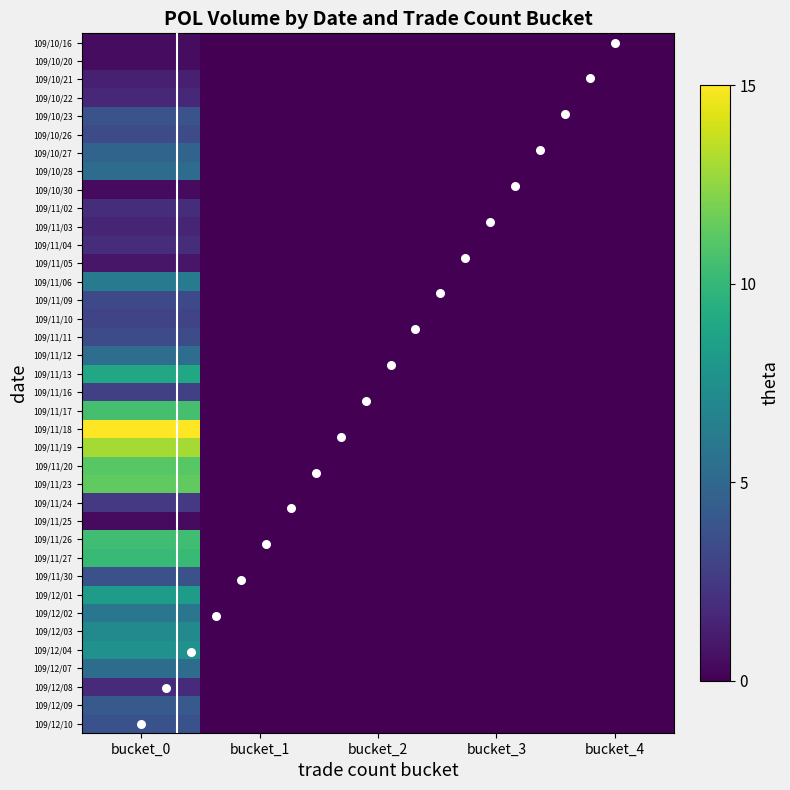

True or false: 109/11/03 has a value of 0.2 at bucket_3.

False